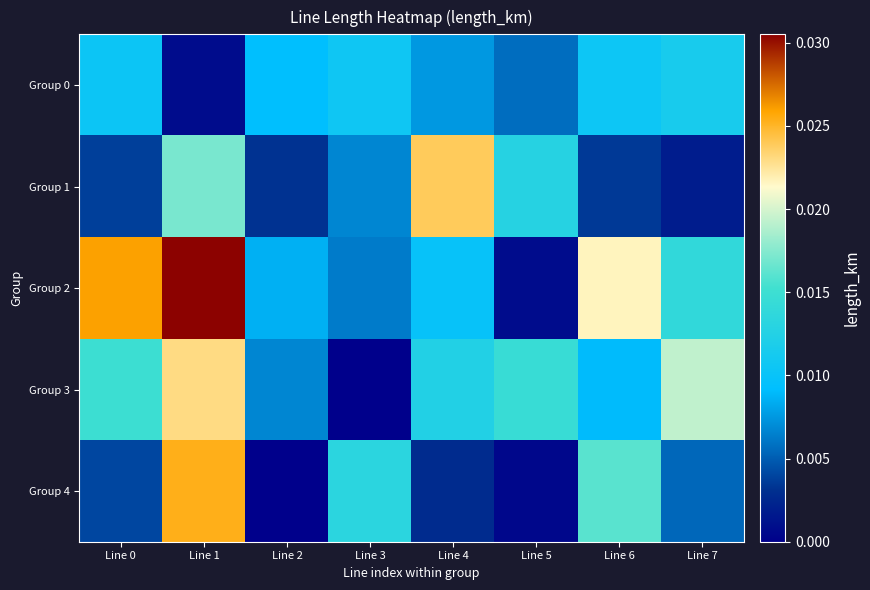

What is the total value across all series at Line 7?

0.1